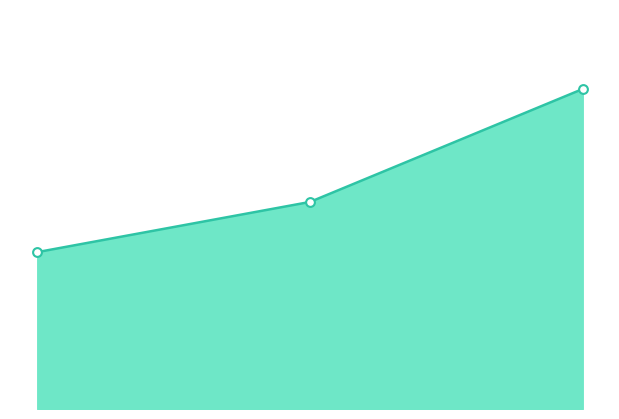

Is this an area chart (filled region under the line)?

Yes